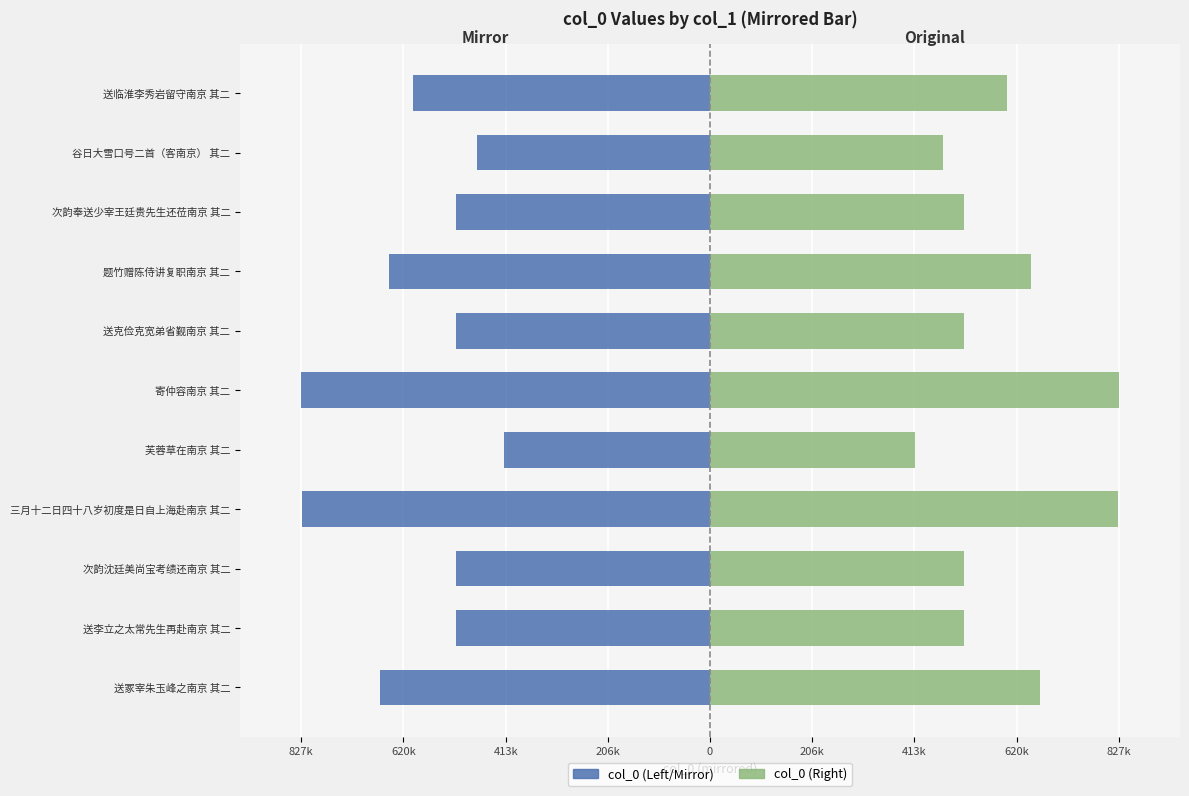

What is the smallest value displayed?

-827276